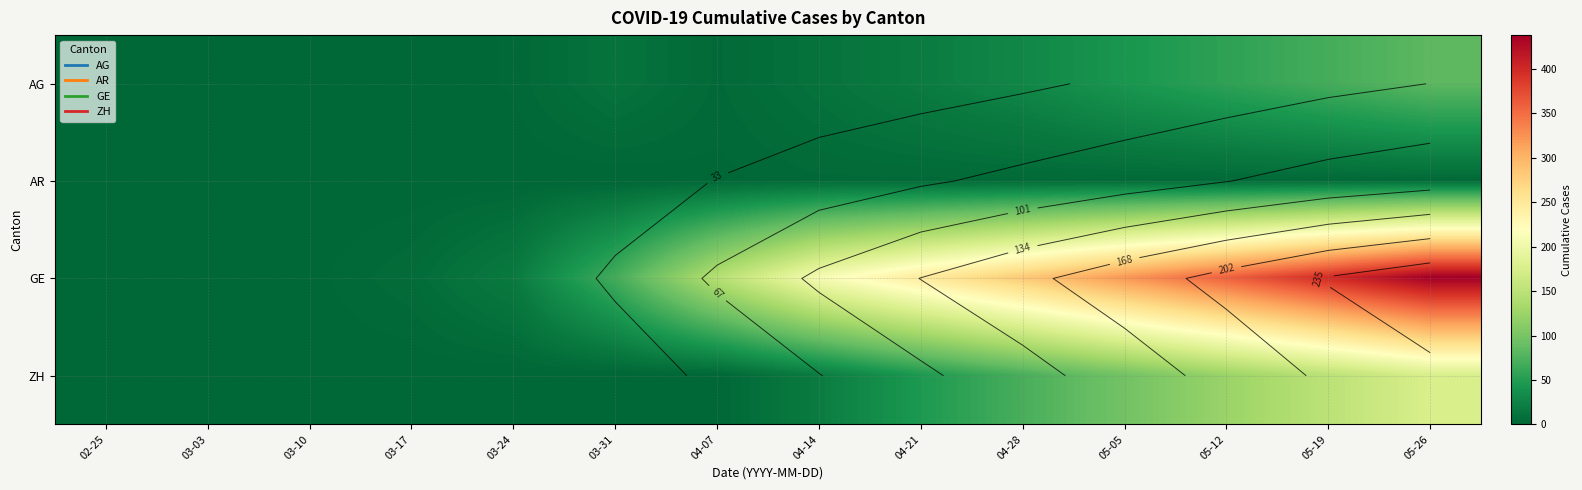

Which series has the largest total across all categories?

GE